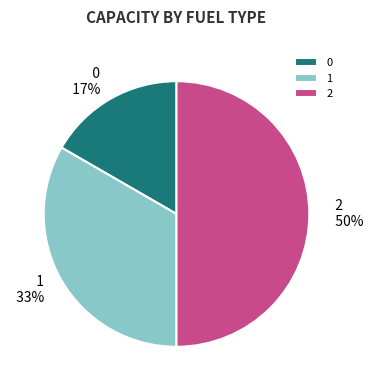

Does 0 represent more than half of the total?

No